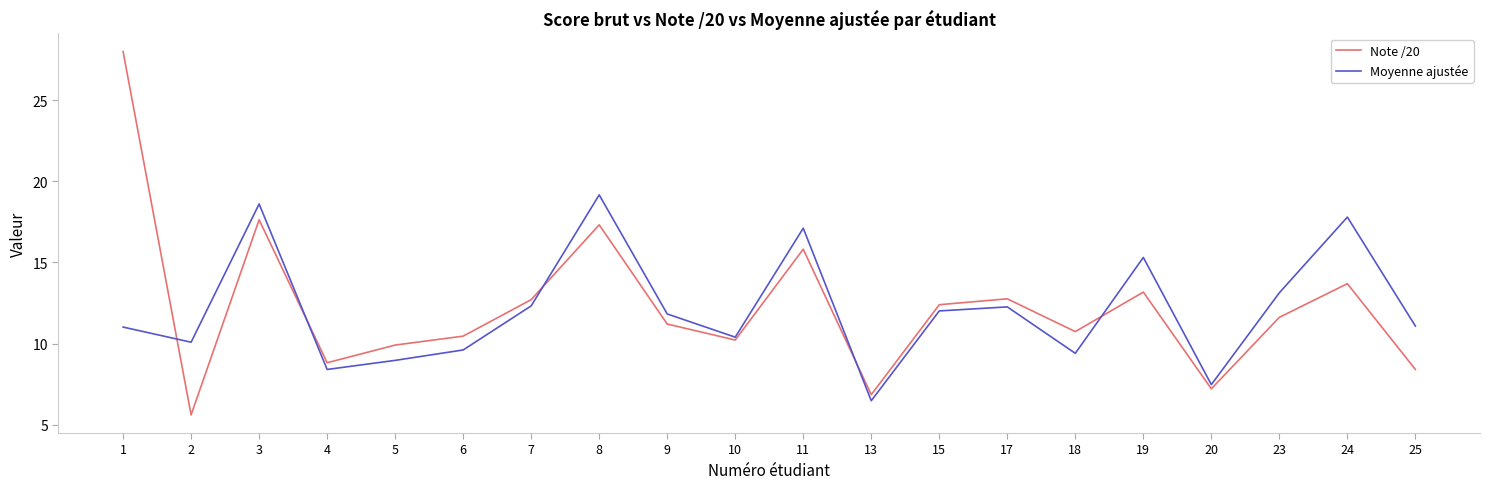

True or false: Moyenne ajustée has a value of 5.7 at 5.

False